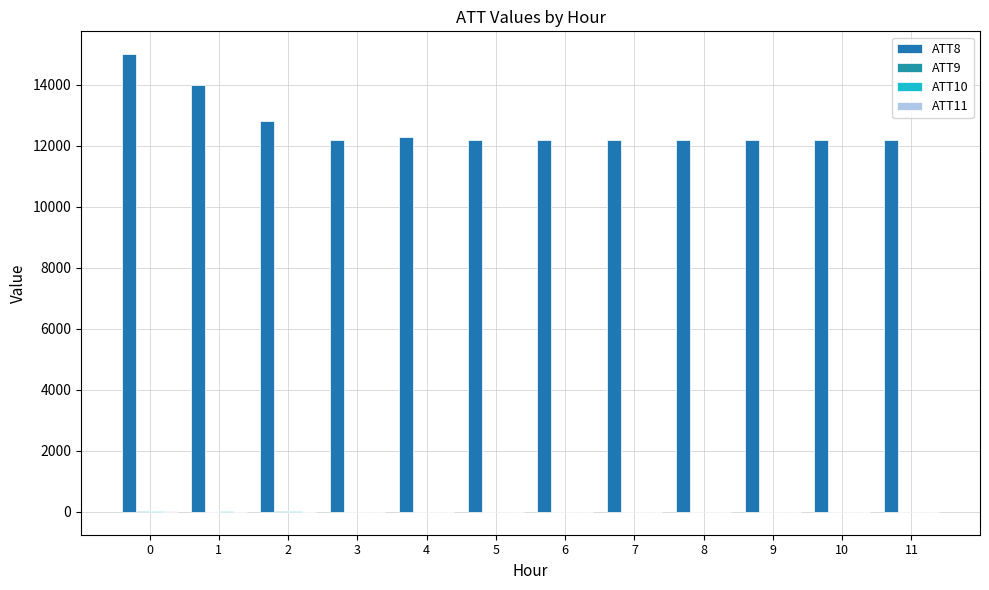

Are the bars grouped side by side (vs. stacked)?

Yes